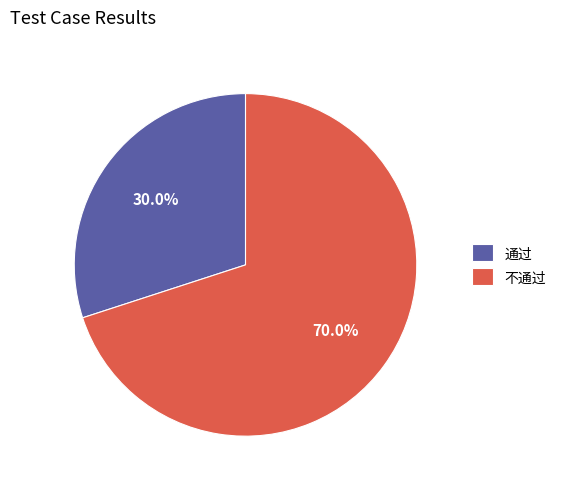

What percentage do 不通过 and 通过 together represent?

100.0%